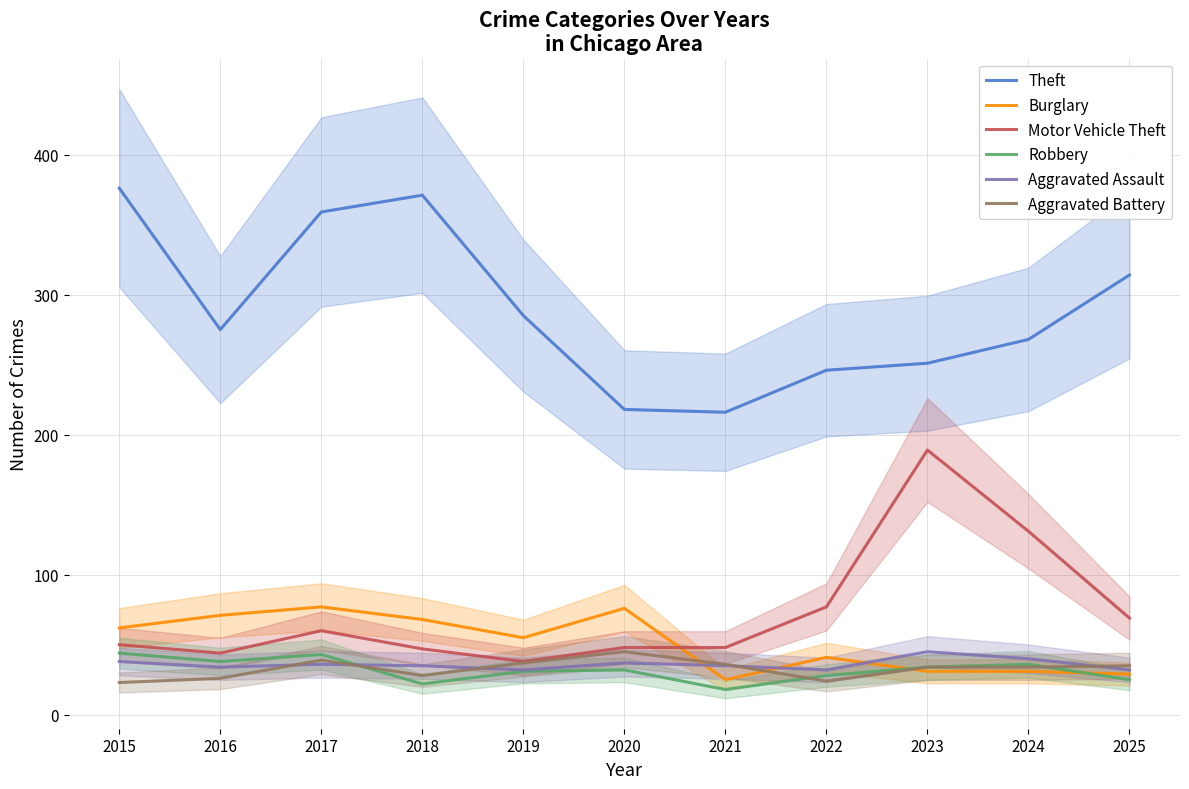

The value of Motor Vehicle Theft at 2023 is 189. True or false?

True